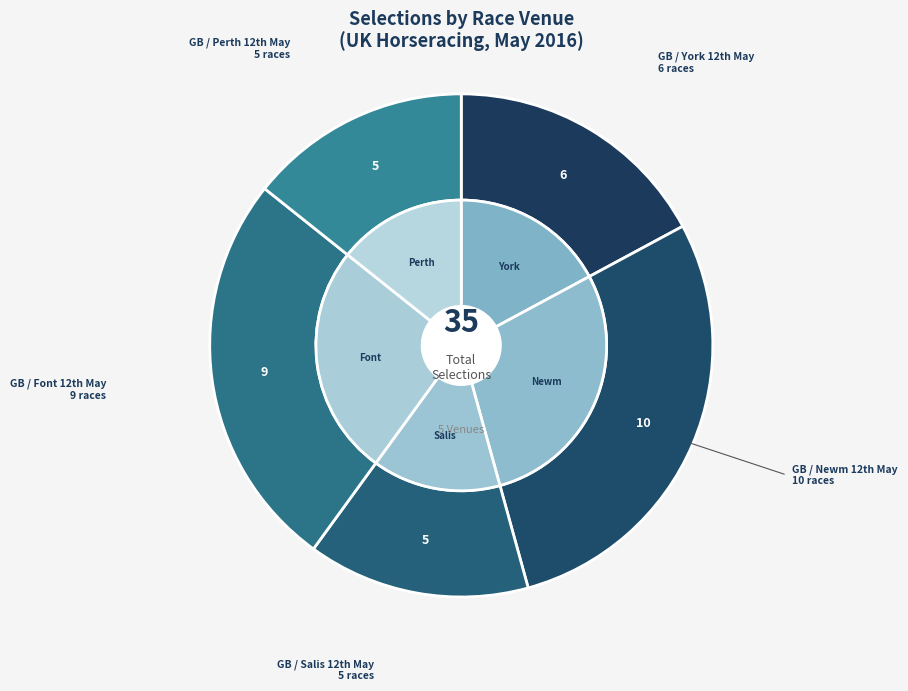

Rank the categories by value from highest to lowest.

GB / Newm 12th May, GB / Font 12th May, GB / York 12th May, GB / Salis 12th May, GB / Perth 12th May